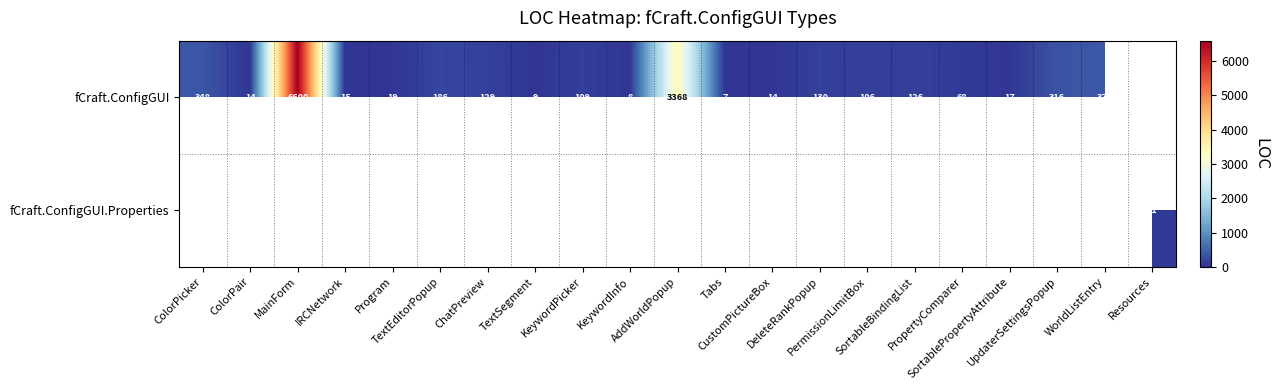

Is the value of fCraft.ConfigGUI.Properties at KeywordPicker greater than the value of fCraft.ConfigGUI at ChatPreview?

No